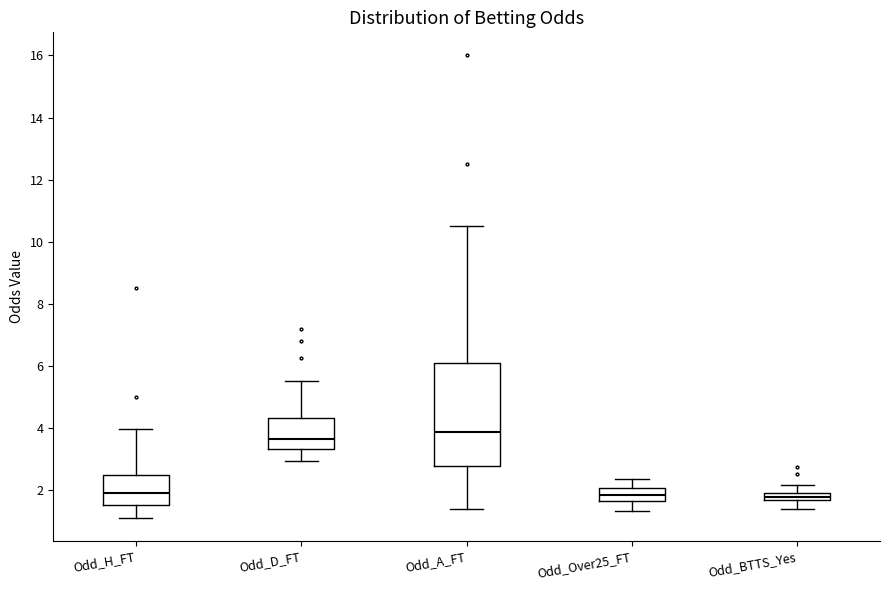

Which box's median line is the highest?

Odd_A_FT